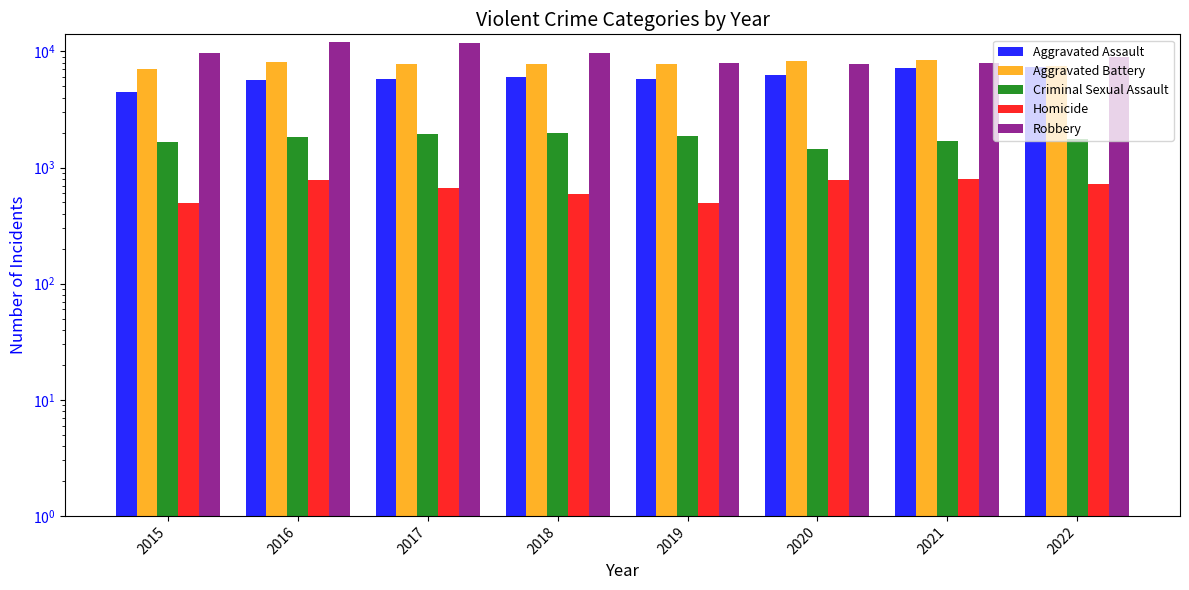

Does the chart contain any negative values?

No